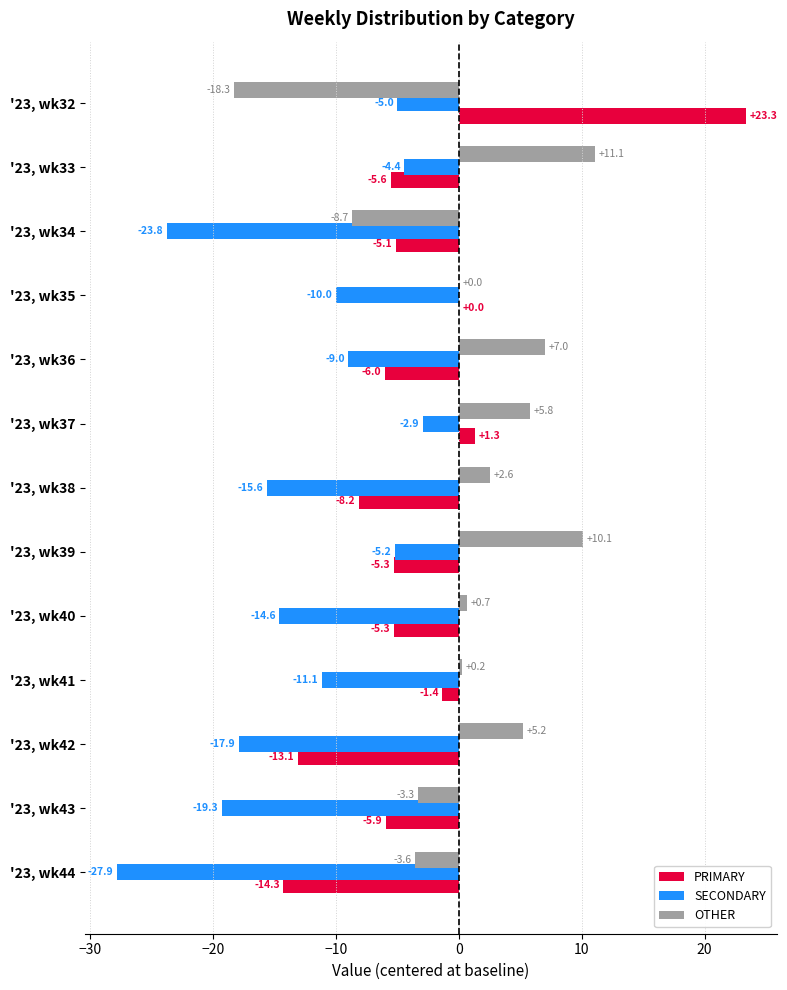

Which series has the largest total across all categories?

OTHER